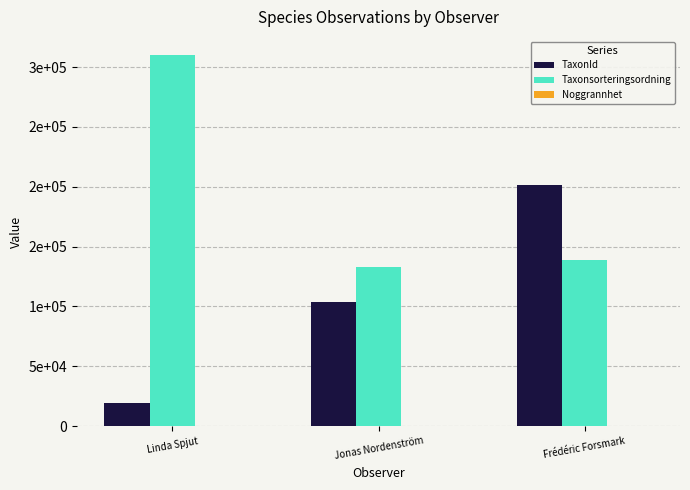

At which category is the sum across all series the highest?

Frédéric Forsmark